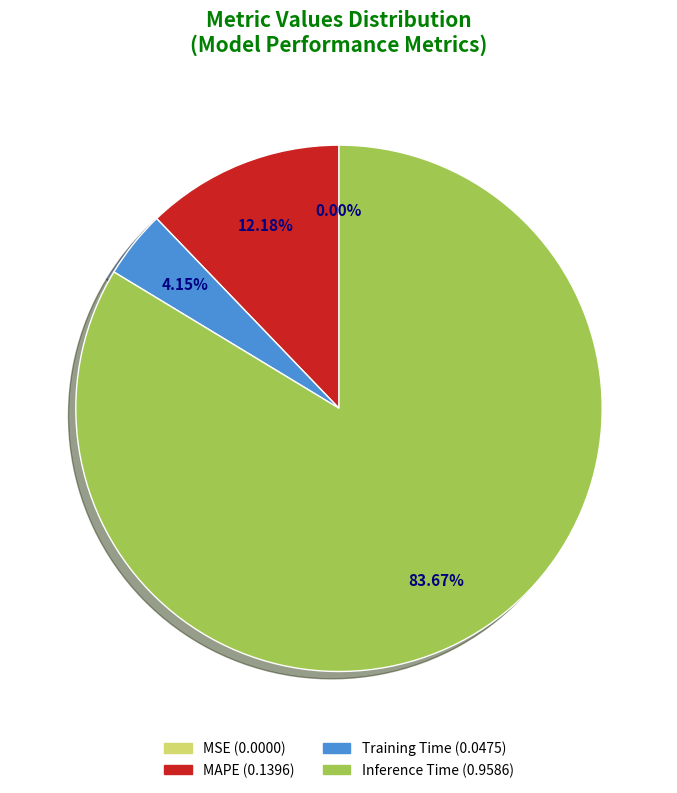

To the nearest percent, what is the difference between the largest and smallest slice percentages?

84%